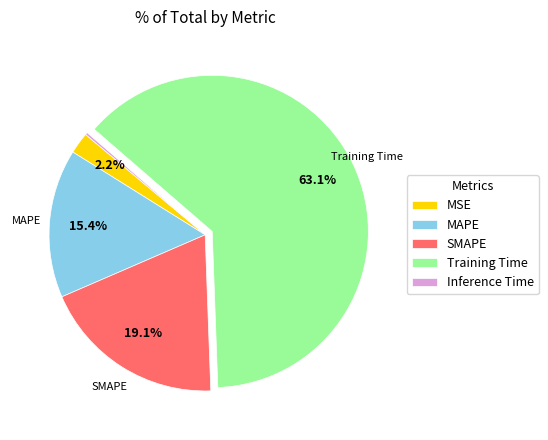

What portion of the pie excludes MAPE?

84.6%